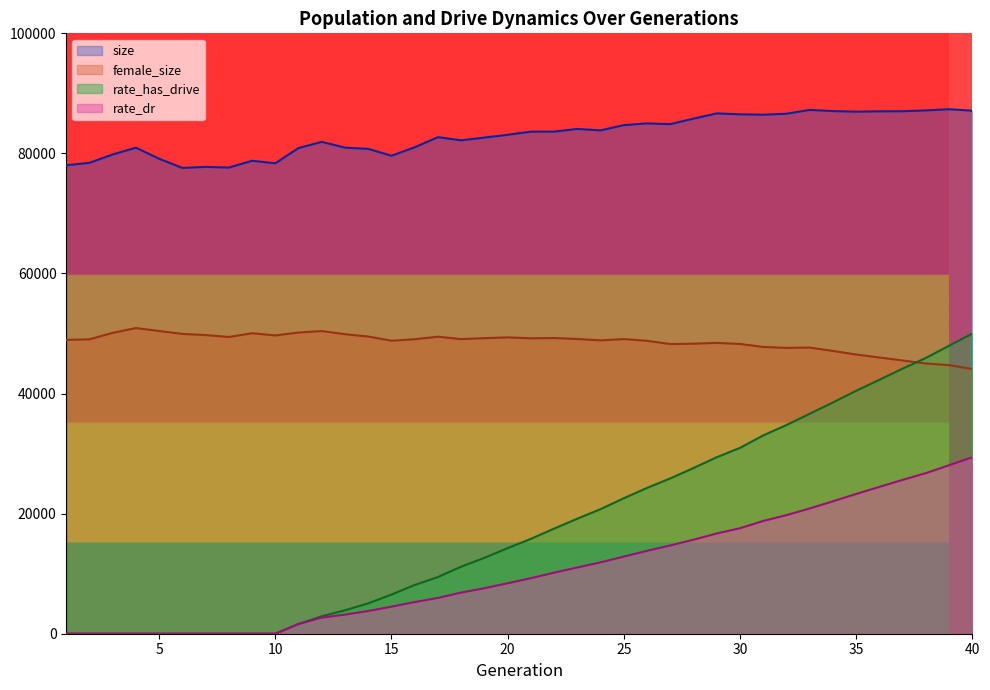

How many lines are shown in the chart?

4